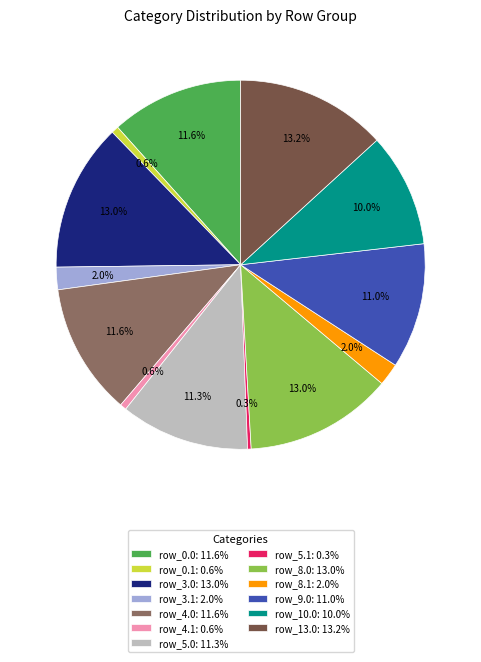

Does any single category account for the majority?

No